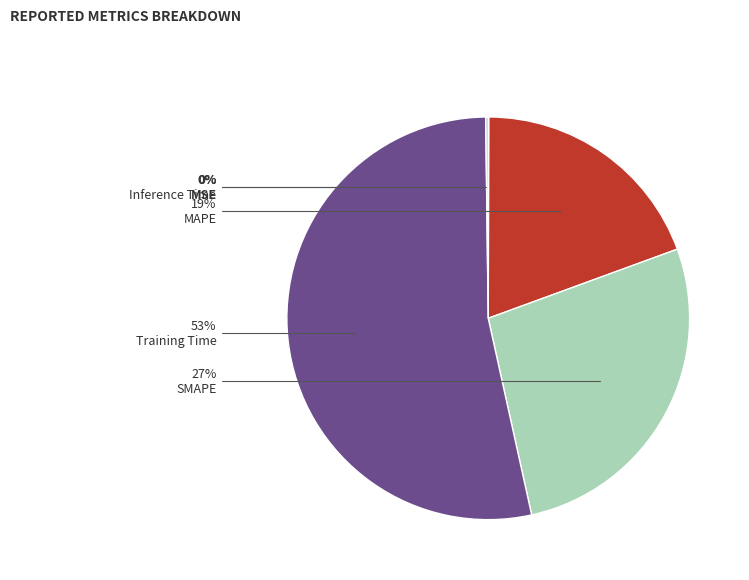

Is the sum of SMAPE and MSE greater than half?

No